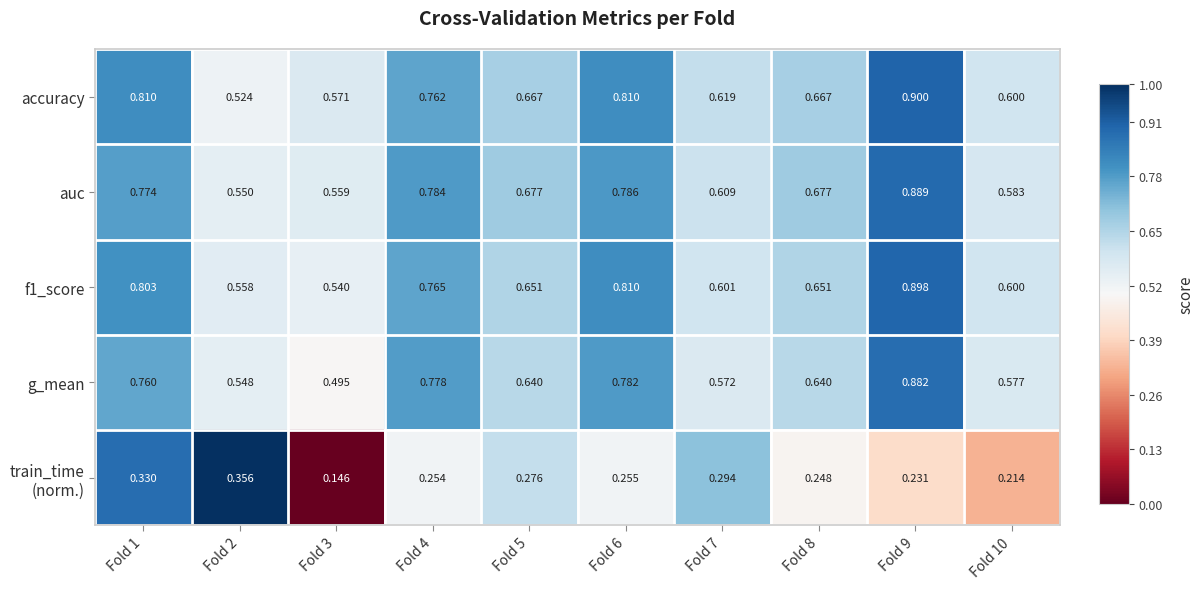

Is the value of g_mean at Fold 10 greater than the value of auc at Fold 9?

No